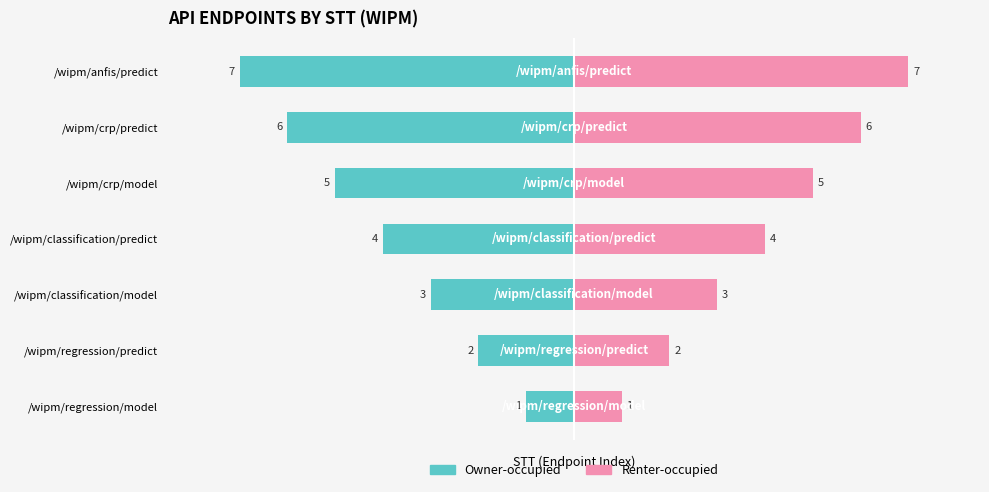

Count the number of categories in the chart.

7